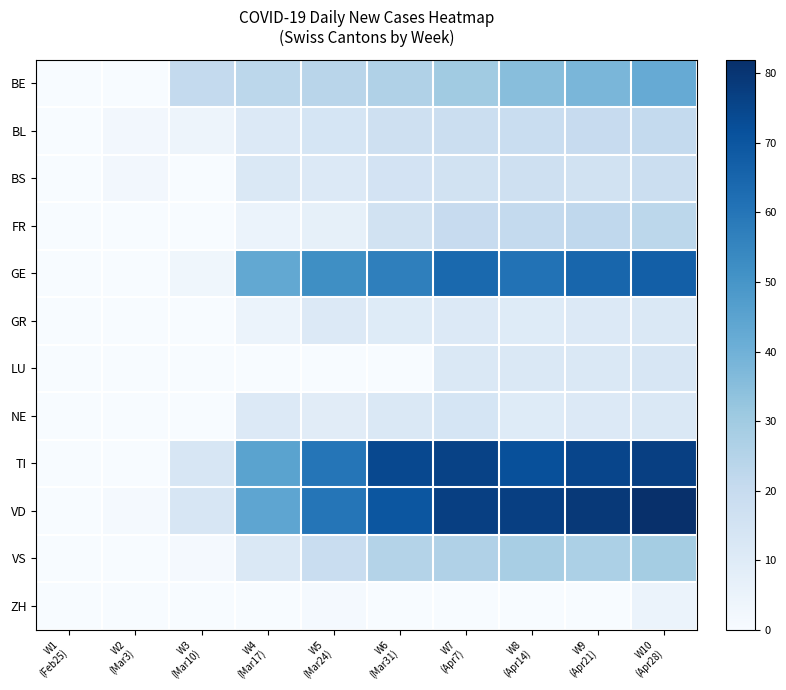

Which has a higher value, W4
(Mar17) or W2
(Mar3)?

W4
(Mar17)